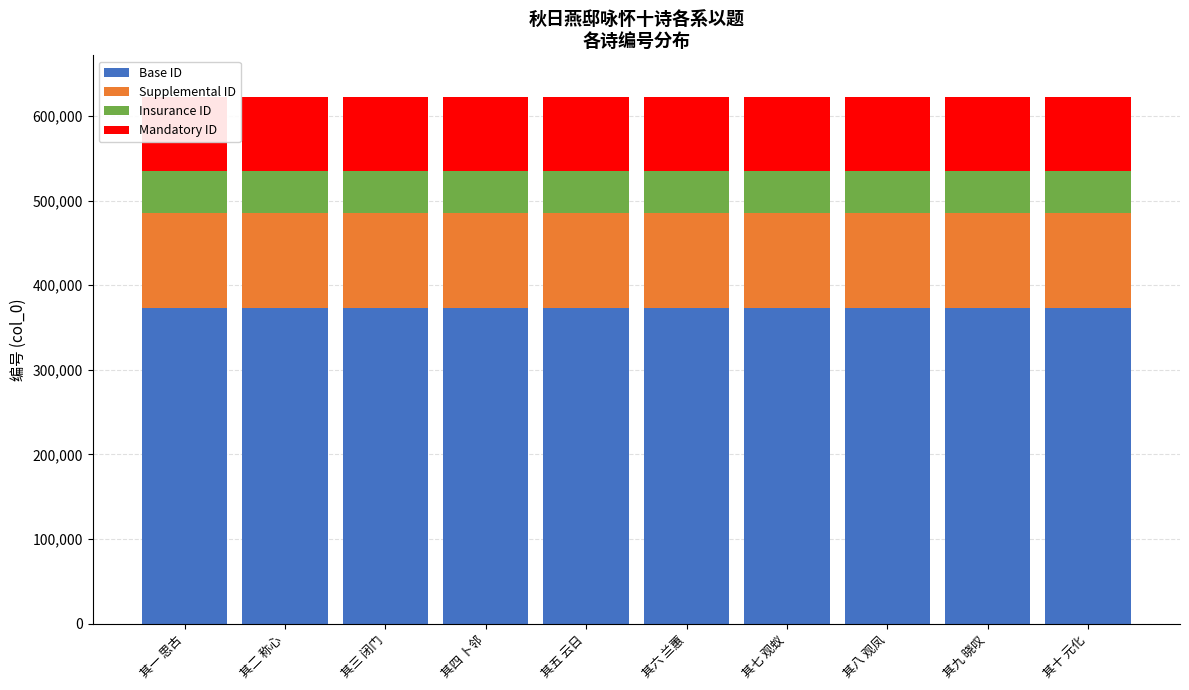

What is the sum of the Base ID values at 其四 卜邻 and 其十 元化?

746101.2